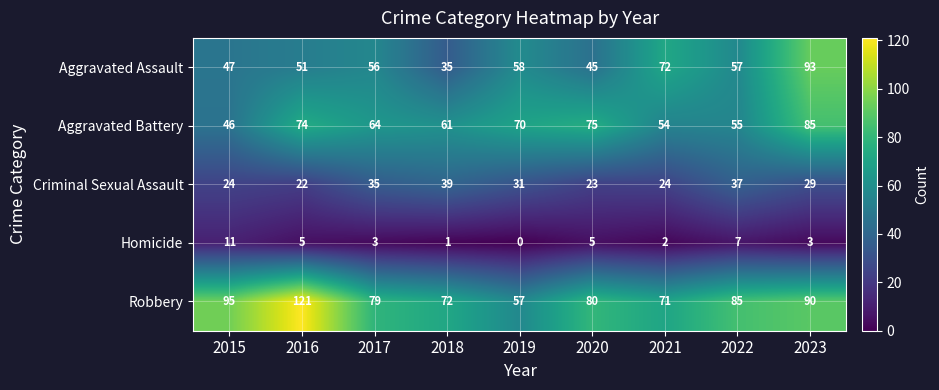

The value of Homicide at 2017 is 3. True or false?

True